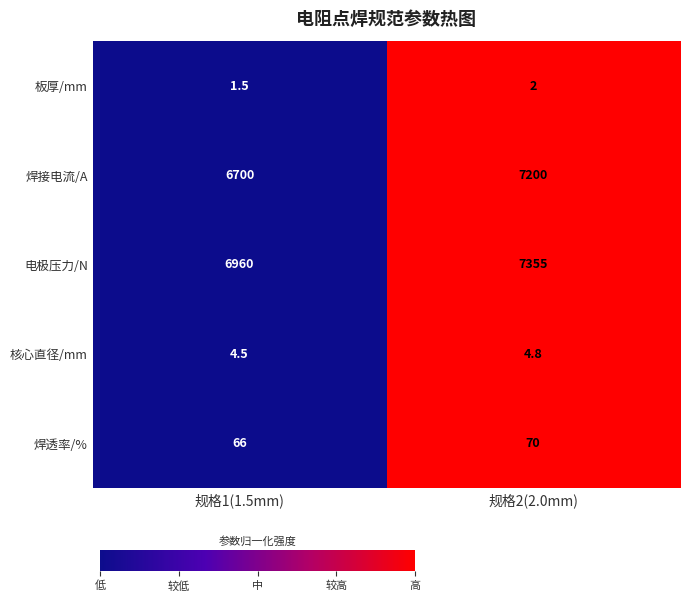

Reading right to left, list all the values displayed in this chart.

板厚/mm: 2.0	1.5
焊接电流/A: 7200.0	6700.0
电极压力/N: 7355.0	6960.0
核心直径/mm: 4.8	4.5
焊透率/%: 70.0	66.0